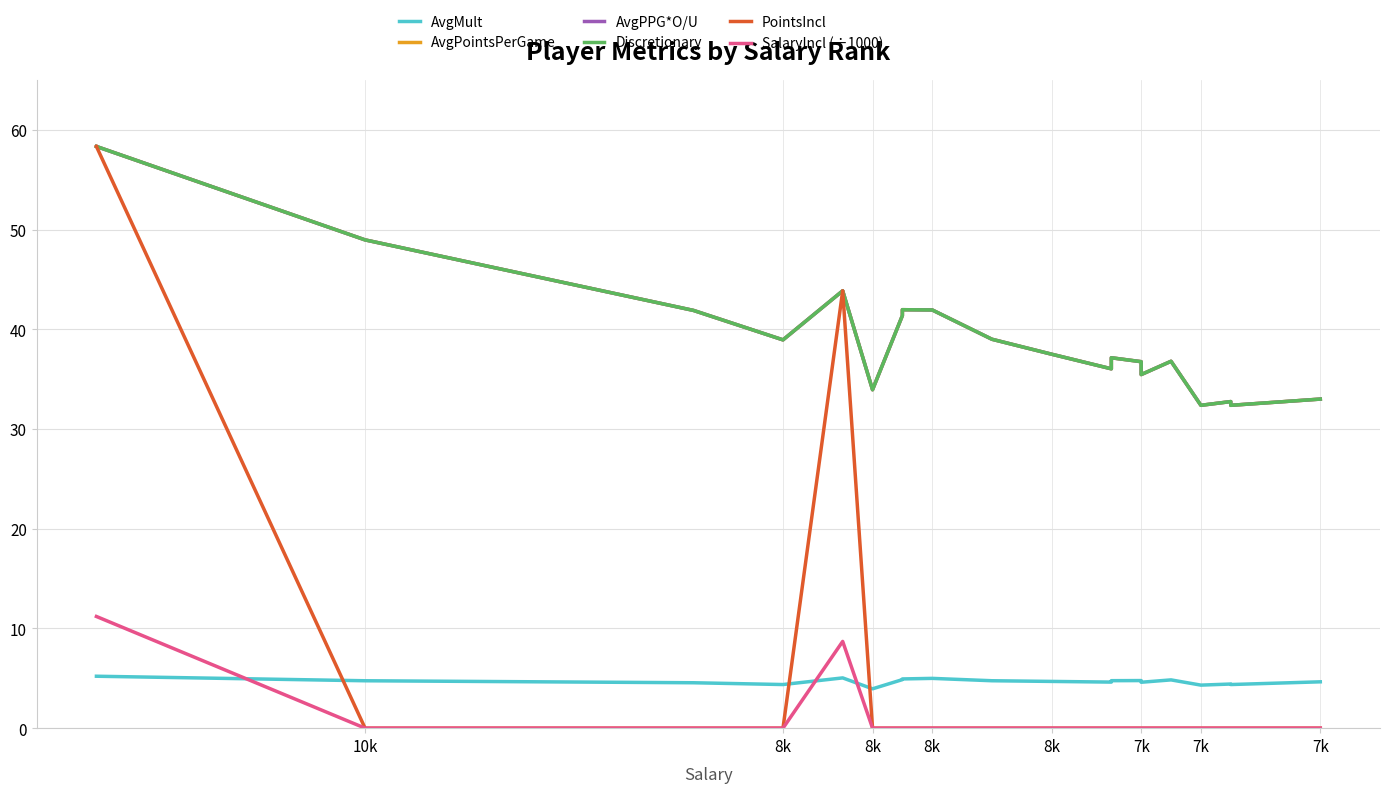

Which series has the largest total across all categories?

AvgPointsPerGame